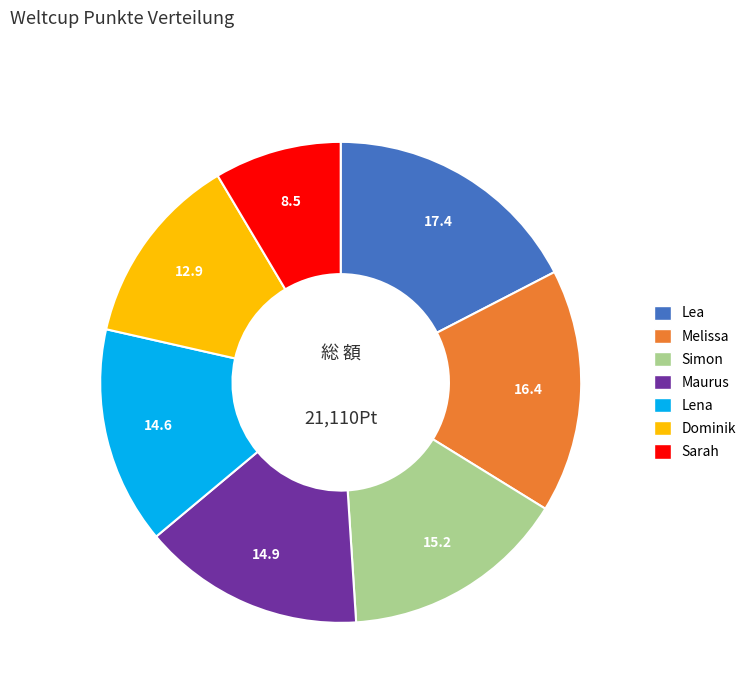

Which slice is the smallest?

Sarah